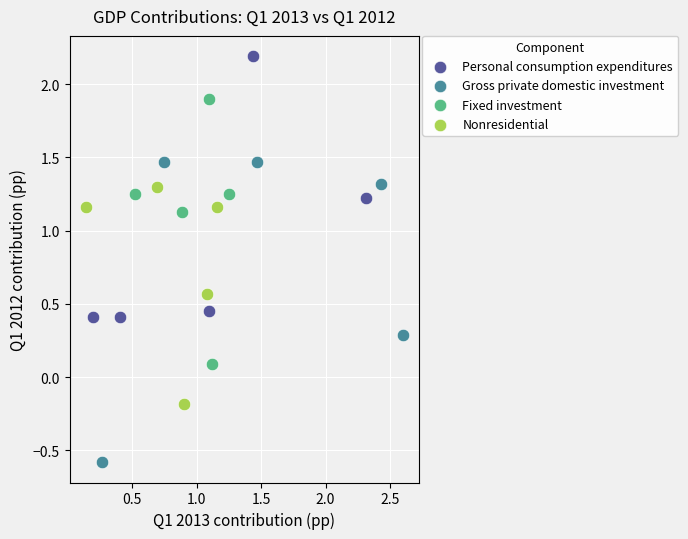

Which series has the widest spread of Y values?

Gross private domestic investment